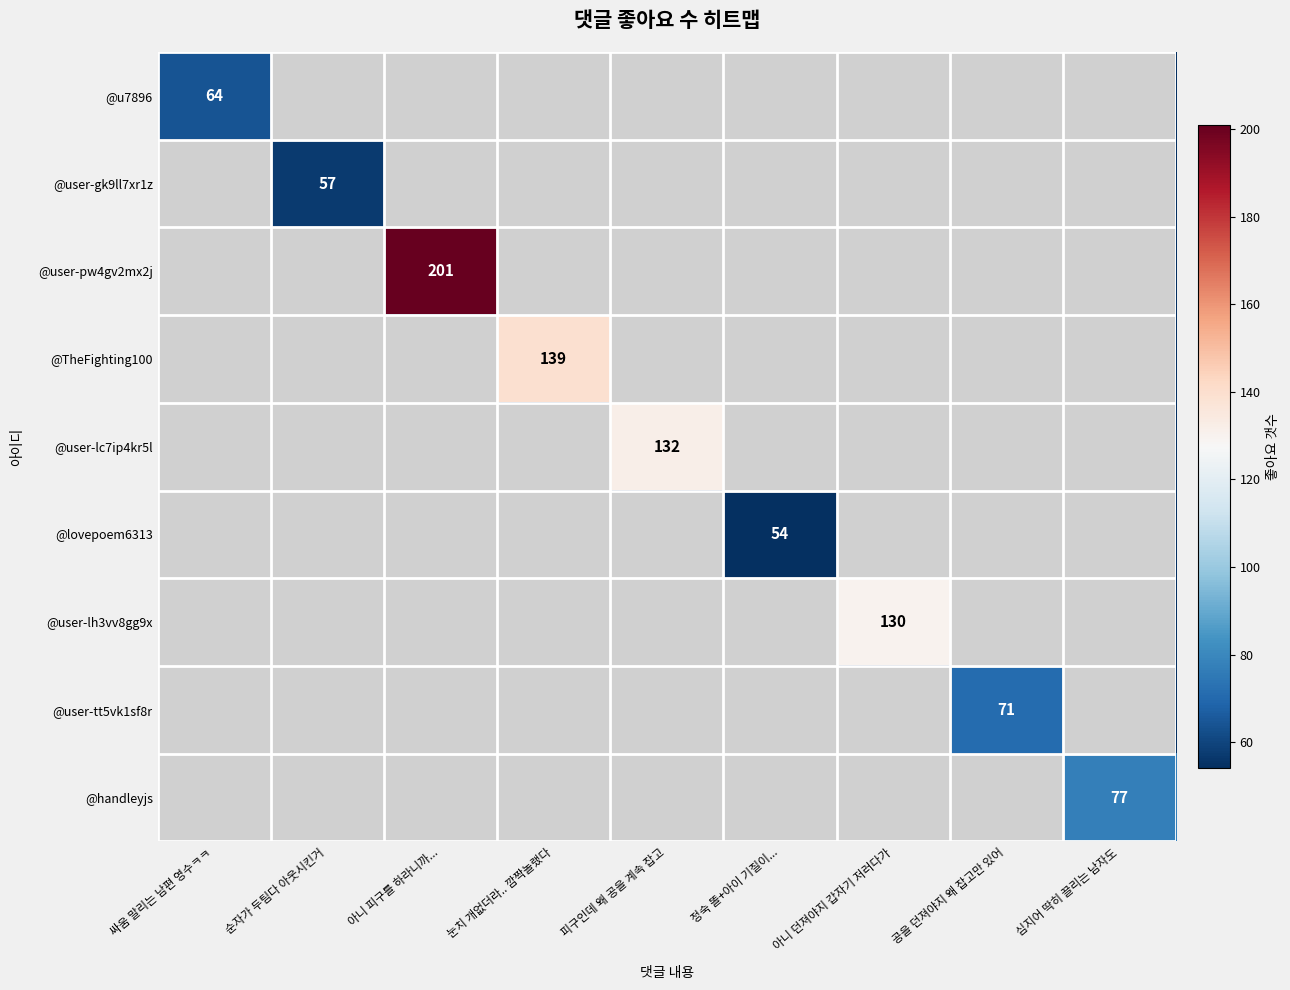

Rank the series by their maximum value, from lowest to highest.

@lovepoem6313, @user-gk9ll7xr1z, @u7896, @user-tt5vk1sf8r, @handleyjs, @user-lh3vv8gg9x, @user-lc7ip4kr5l, @TheFighting100, @user-pw4gv2mx2j